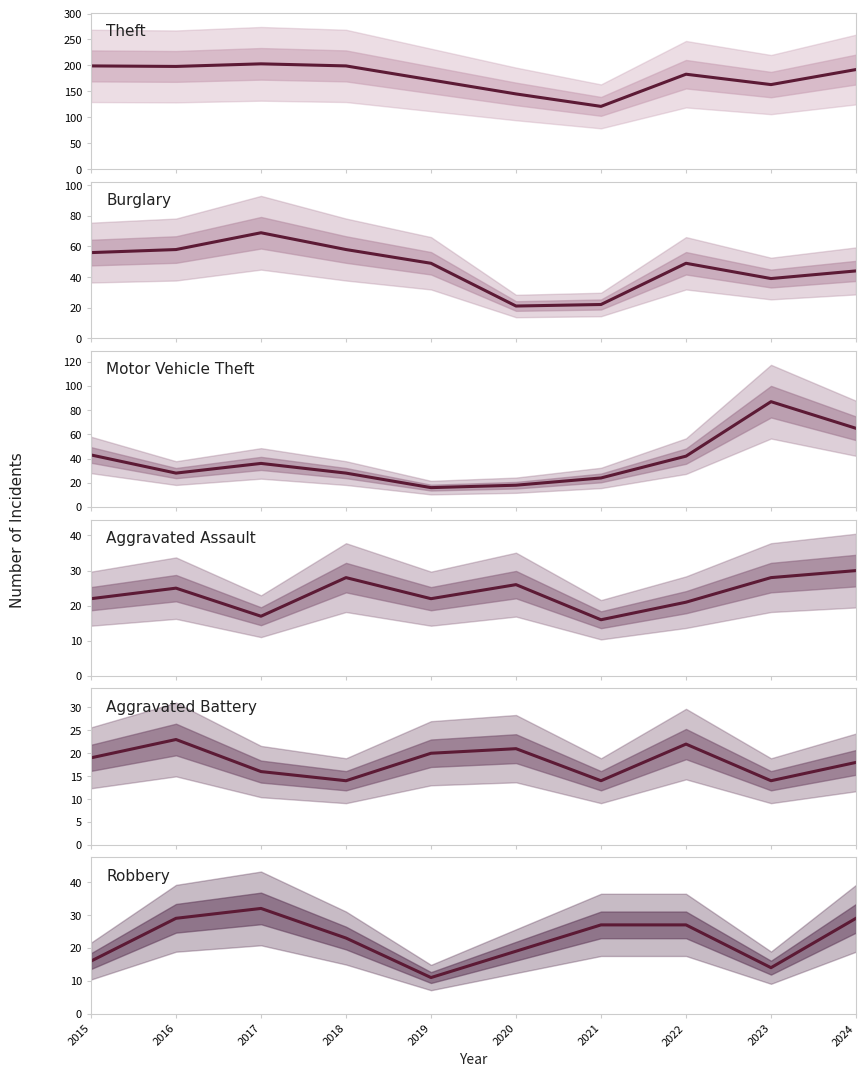

True or false: Theft and Aggravated Battery cross at least once.

False